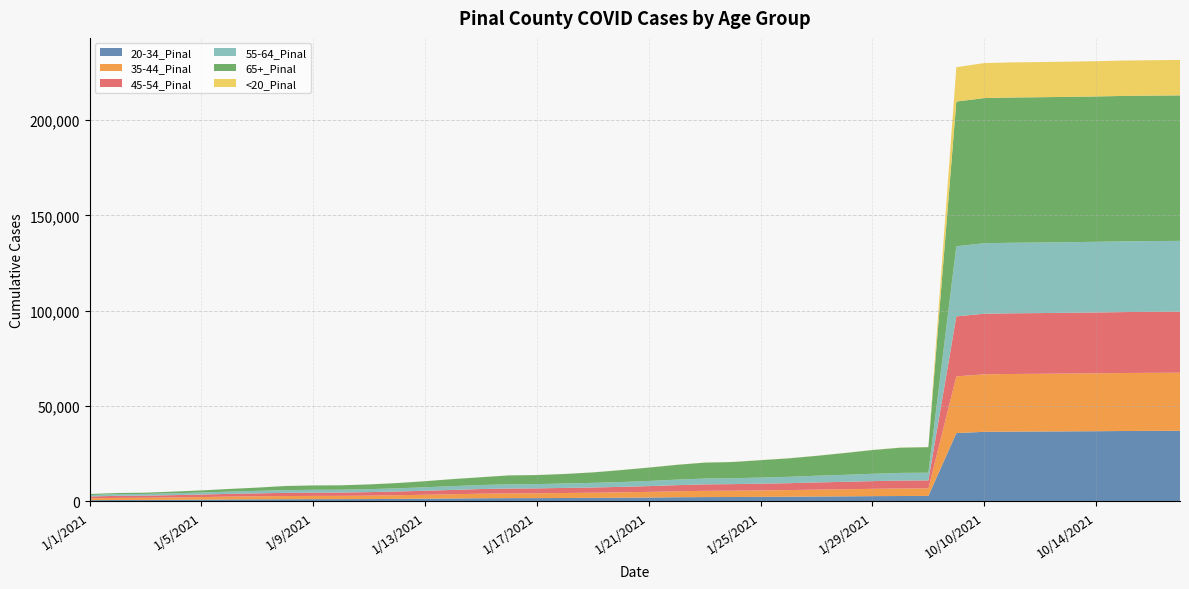

Reading left to right, list all the values displayed in this chart.

20-34_Pinal: 630	711	739	802	896	1009	1072	1124	1156	1166	1214	1302	1412	1511	1631	1689	1708	1772	1844	1920	2013	2162	2245	2281	2360	2434	2547	2625	2737	2807	2843	35795	36473	36575	36634	36713	36792	36896	36961	37000
35-44_Pinal: 987	1105	1151	1250	1362	1486	1575	1659	1704	1720	1801	1917	2054	2235	2392	2481	2511	2624	2700	2826	2958	3125	3291	3325	3398	3481	3608	3721	3844	3933	3955	29743	30165	30233	30264	30306	30355	30415	30448	30478
45-54_Pinal: 950	1079	1124	1217	1306	1438	1551	1684	1729	1744	1831	1954	2103	2263	2443	2544	2588	2661	2744	2852	3024	3208	3370	3430	3518	3615	3773	3893	4033	4169	4201	31472	31765	31813	31839	31871	31906	31950	31979	31998
55-64_Pinal: 757	863	887	975	1071	1197	1302	1437	1474	1485	1552	1651	1828	1977	2112	2204	2240	2332	2416	2539	2707	2899	3056	3087	3212	3329	3519	3670	3854	4011	4040	36766	36963	36992	37008	37023	37056	37099	37116	37129
65+_Pinal: 543	624	647	876	1110	1377	1712	2148	2285	2306	2486	2768	3176	3700	4081	4698	4753	4975	5482	6255	7005	7764	8357	8518	9118	9693	10420	11438	12447	13237	13391	75886	76133	76172	76193	76214	76235	76269	76283	76292
<20_Pinal: 6	7	7	8	9	11	13	14	14	14	19	19	22	23	24	27	27	28	31	36	40	43	46	48	50	51	52	52	60	63	65	18005	18356	18416	18438	18467	18490	18537	18563	18579